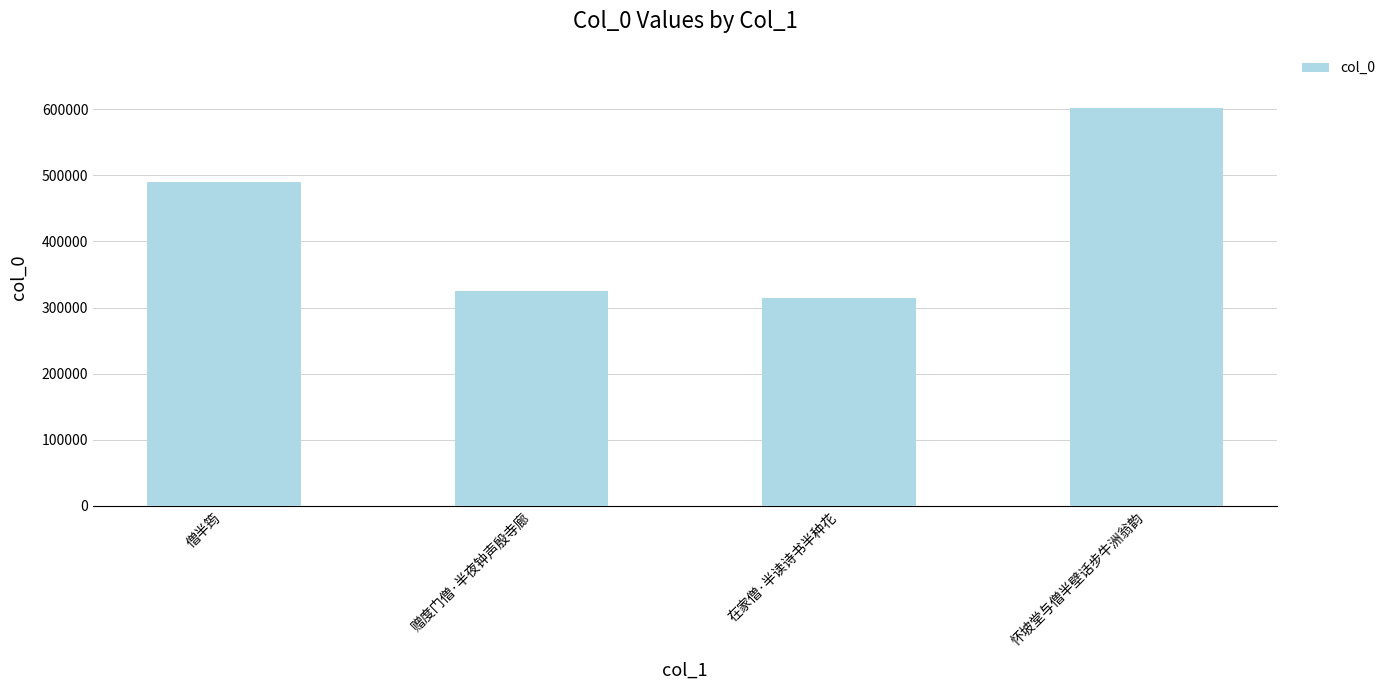

How many values are below 490200?

2